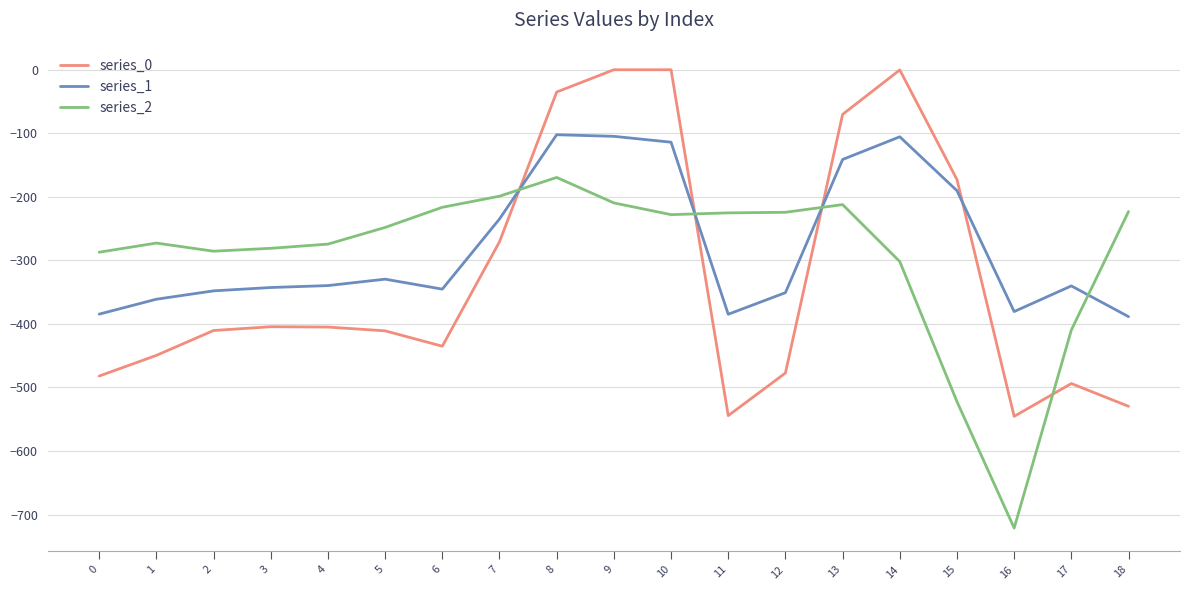

Is the value of series_1 at 10 greater than the value of series_0 at 8?

No